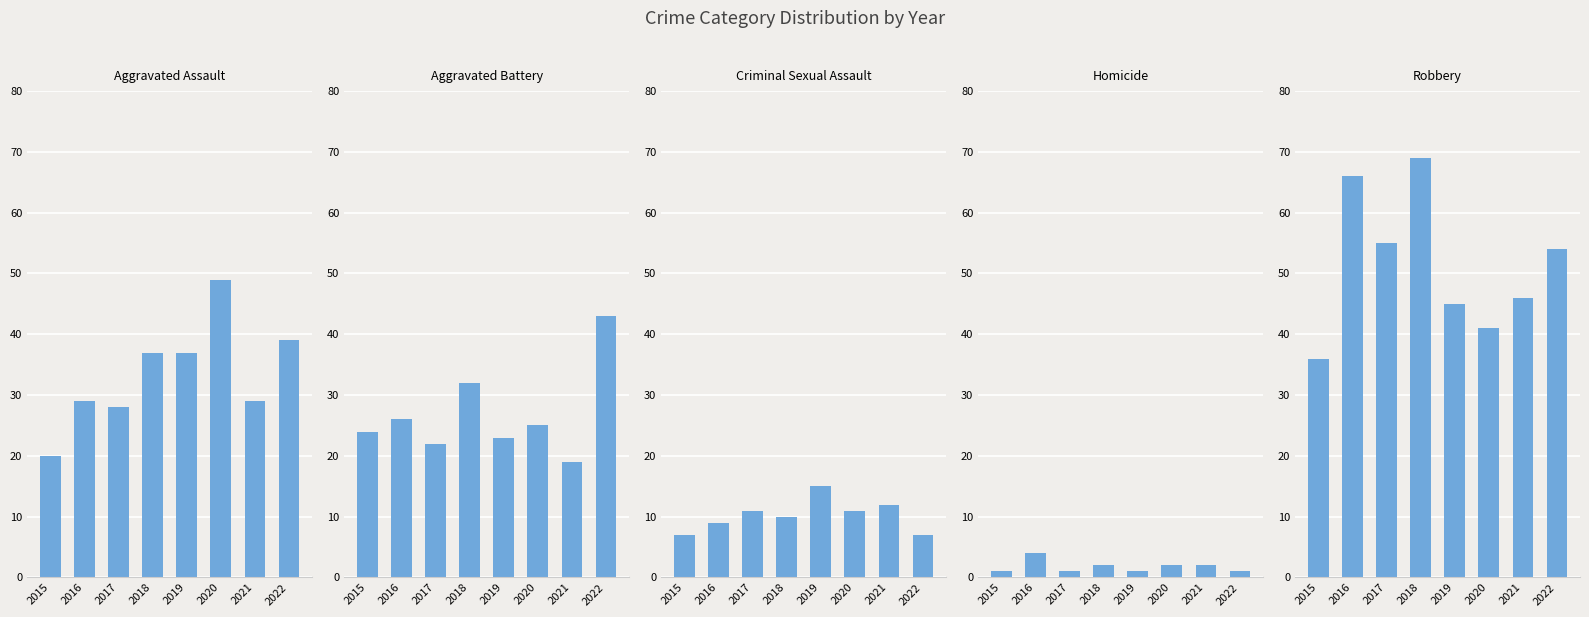

The Homicide series shows 1 at 2019. True or false?

True